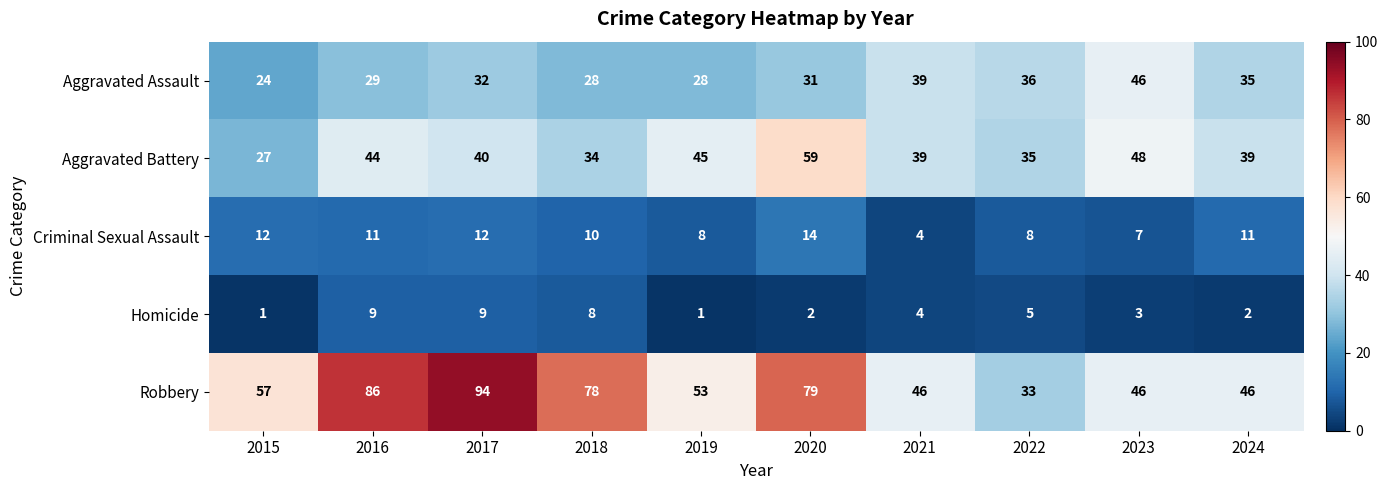

What is the greatest value displayed?

94